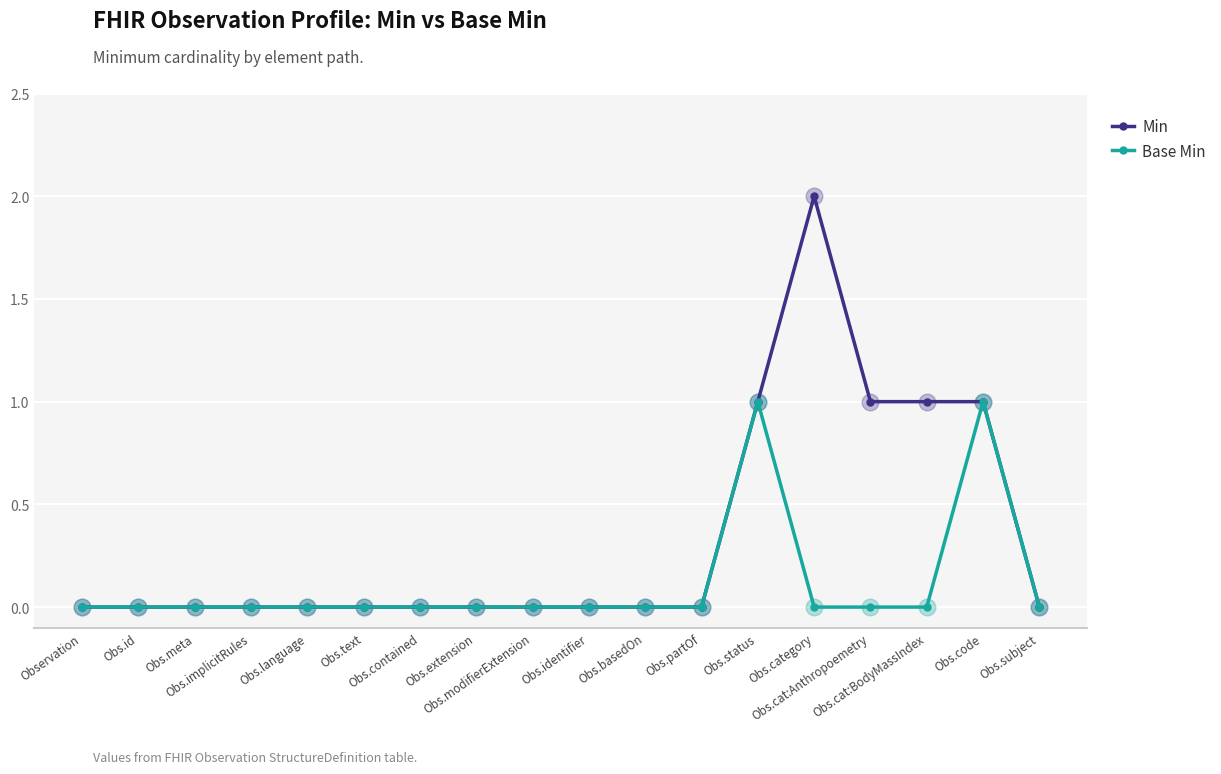

Which series has the largest total across all categories?

Min